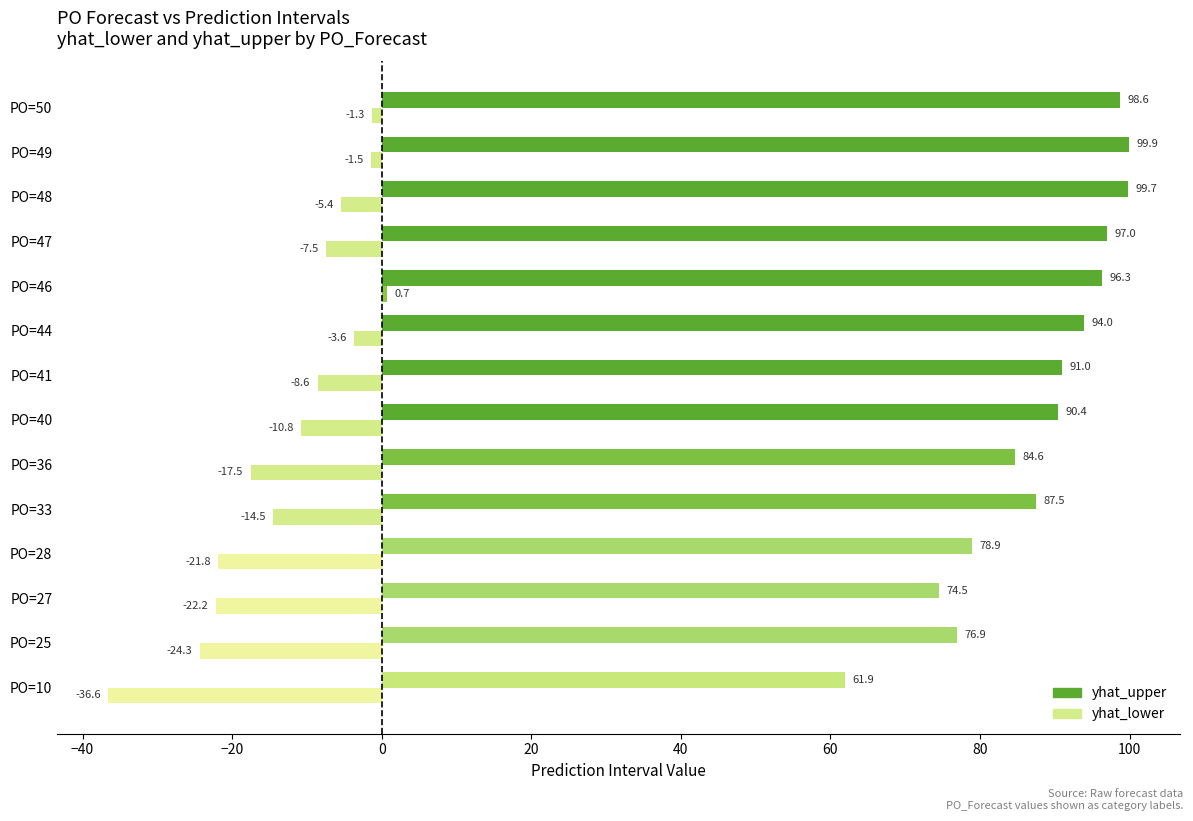

What is the difference between the yhat_upper values at PO=36 and PO=49?

15.3